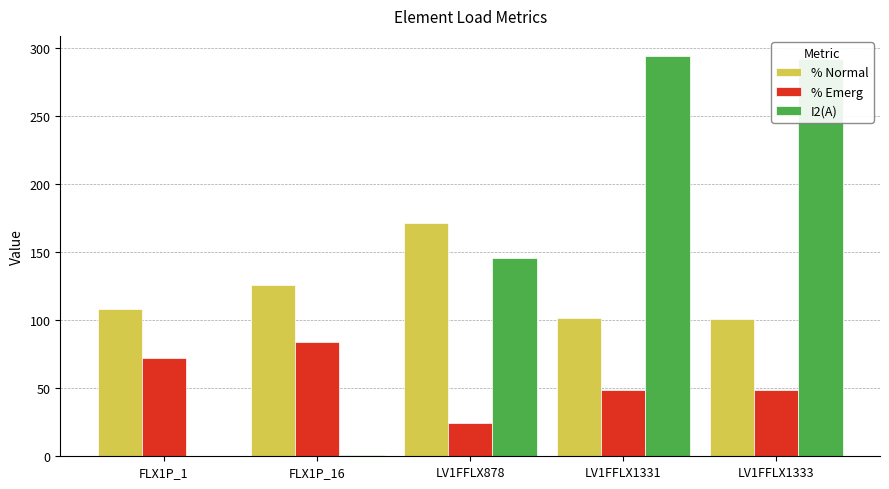

What is the greatest value displayed?

294.1